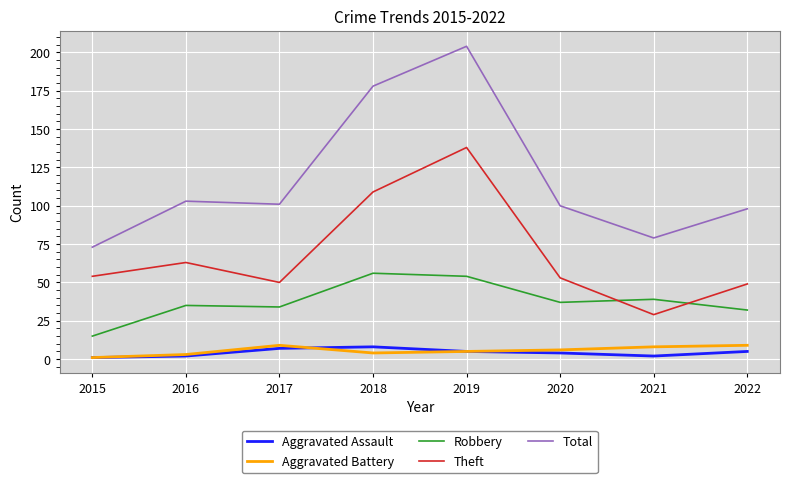

At 2018, list the series in order from largest to smallest.

Total, Theft, Robbery, Aggravated Assault, Aggravated Battery